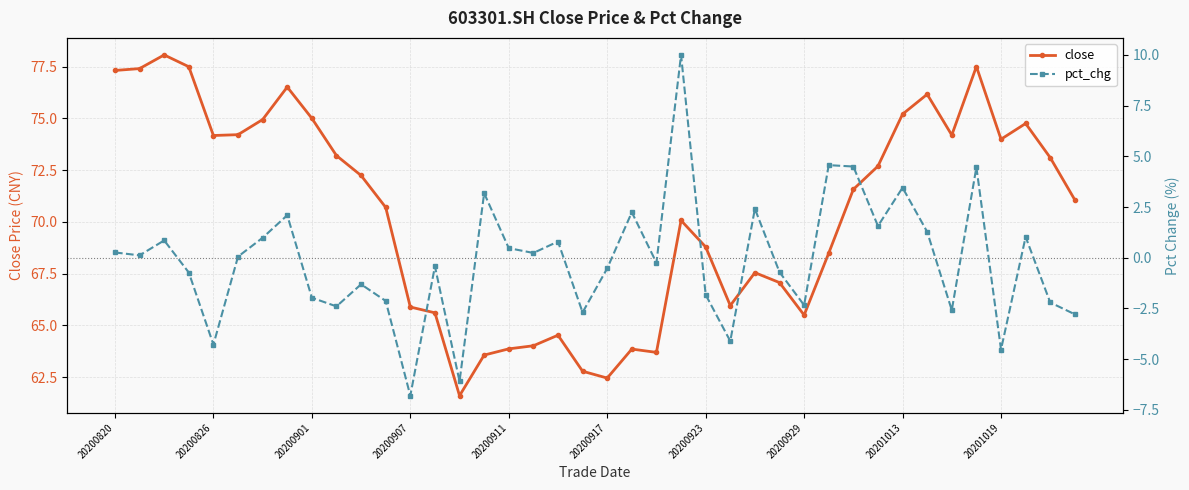

Read the close value at 26.

67.5